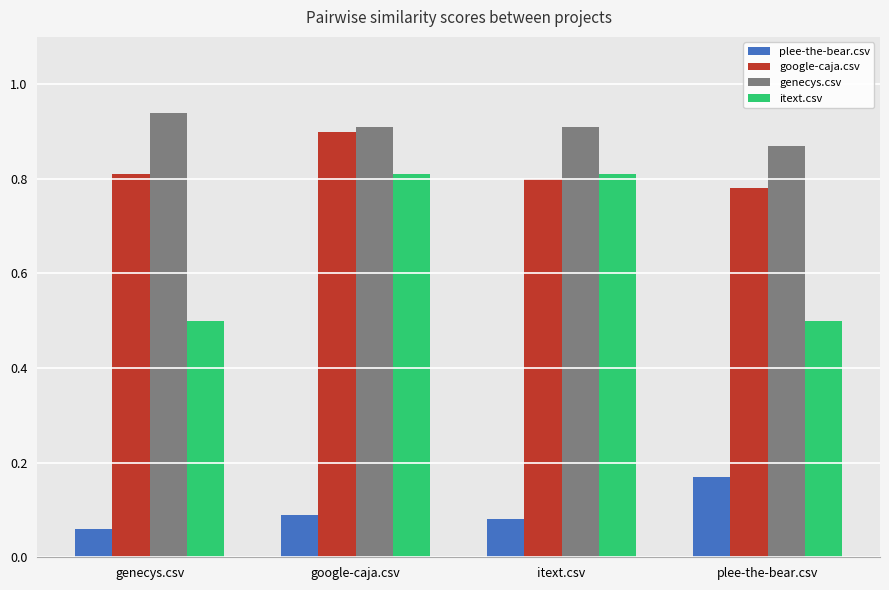

Is it true that genecys.csv equals 0.9 at google-caja.csv?

True